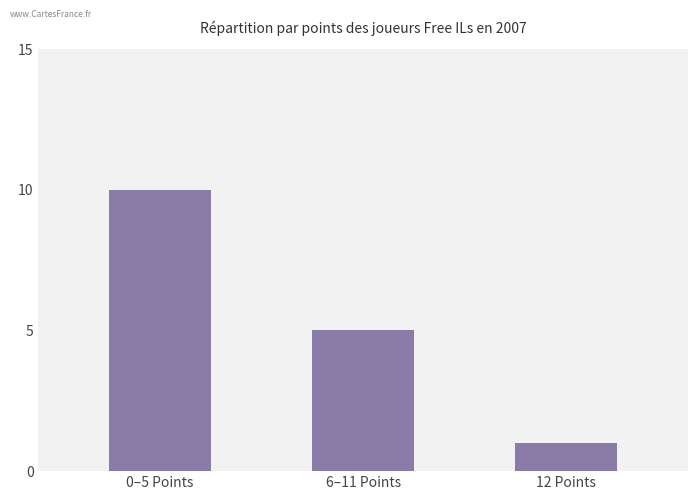

Which has a higher value, 0–5 Points or 12 Points?

0–5 Points